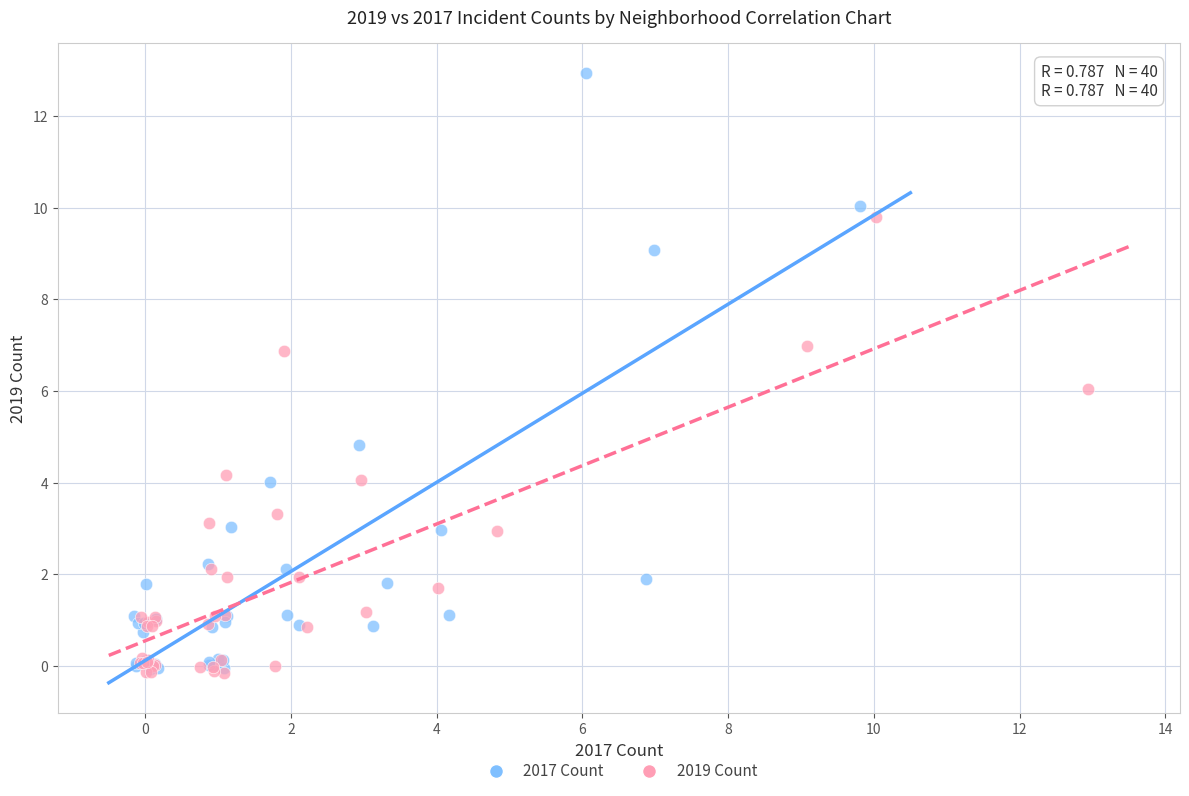

Which series contains the highest Y value?

2017 Count